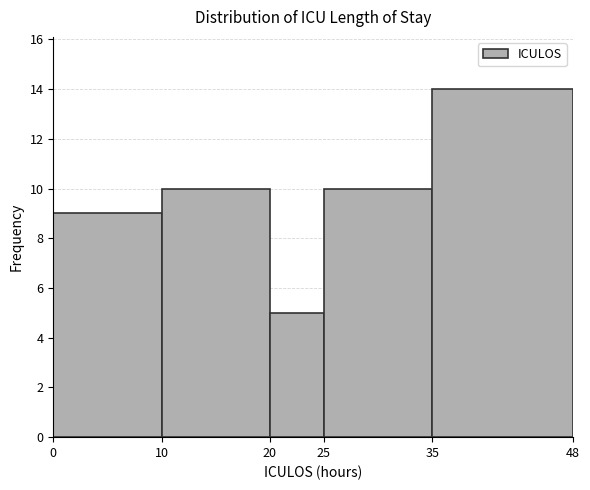

Reading left to right, list every bar in this chart as the range it spans on the x-axis followed by its height. The values are not printed on the chart, so give them approximately, as read against the axis.

0 to 10: 9
10 to 20: 10
20 to 25: 5
25 to 35: 10
35 to 48: 14